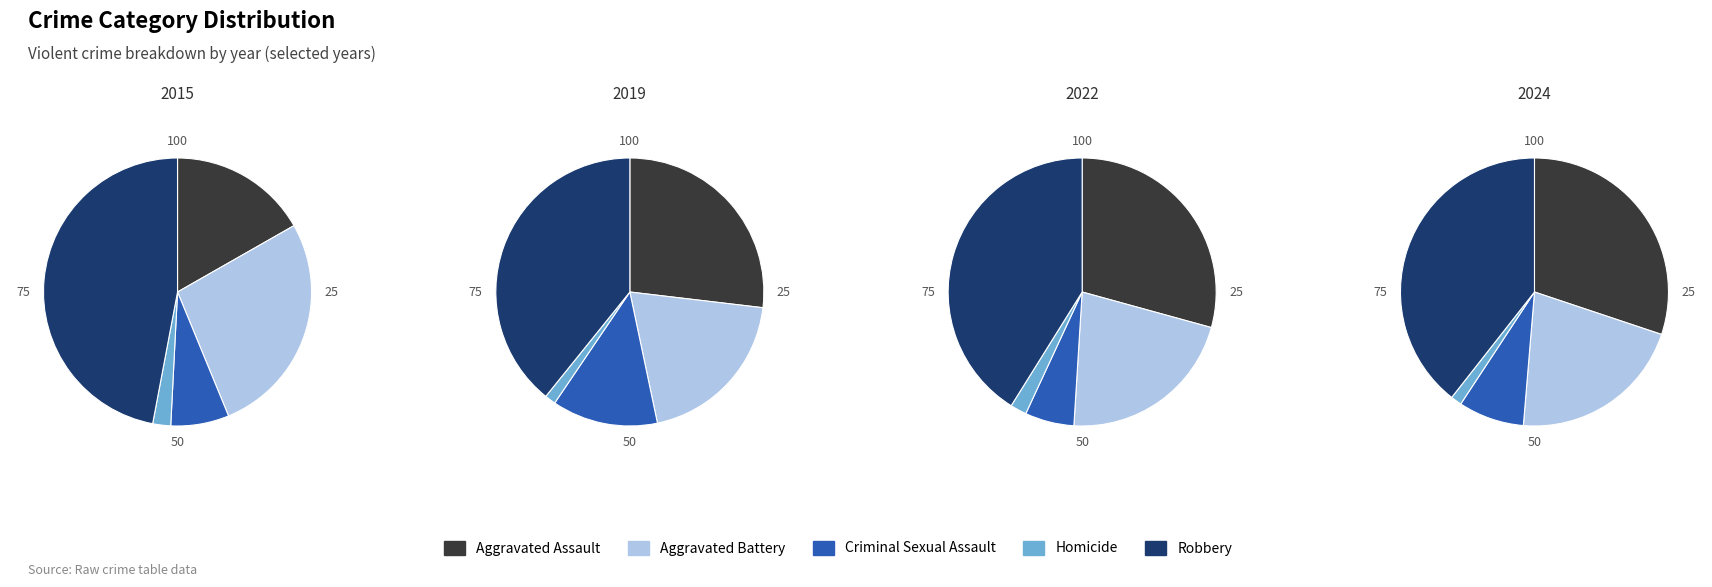

To the nearest percent, what is the difference between the largest and smallest slice percentages?

38%